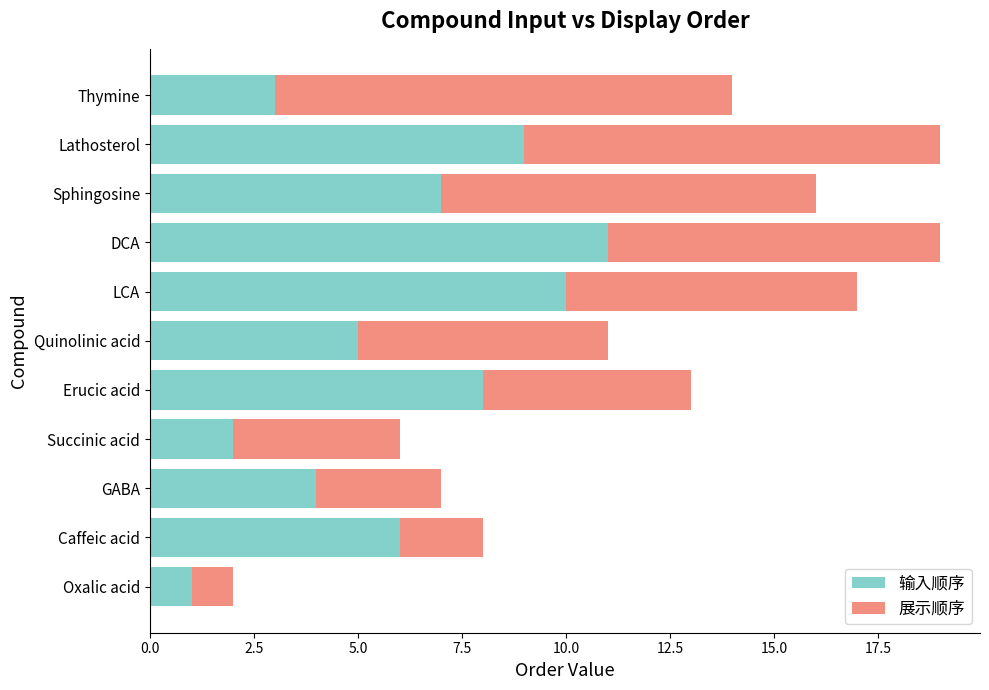

True or false: 输入顺序 has a value of 4 at LCA.

False